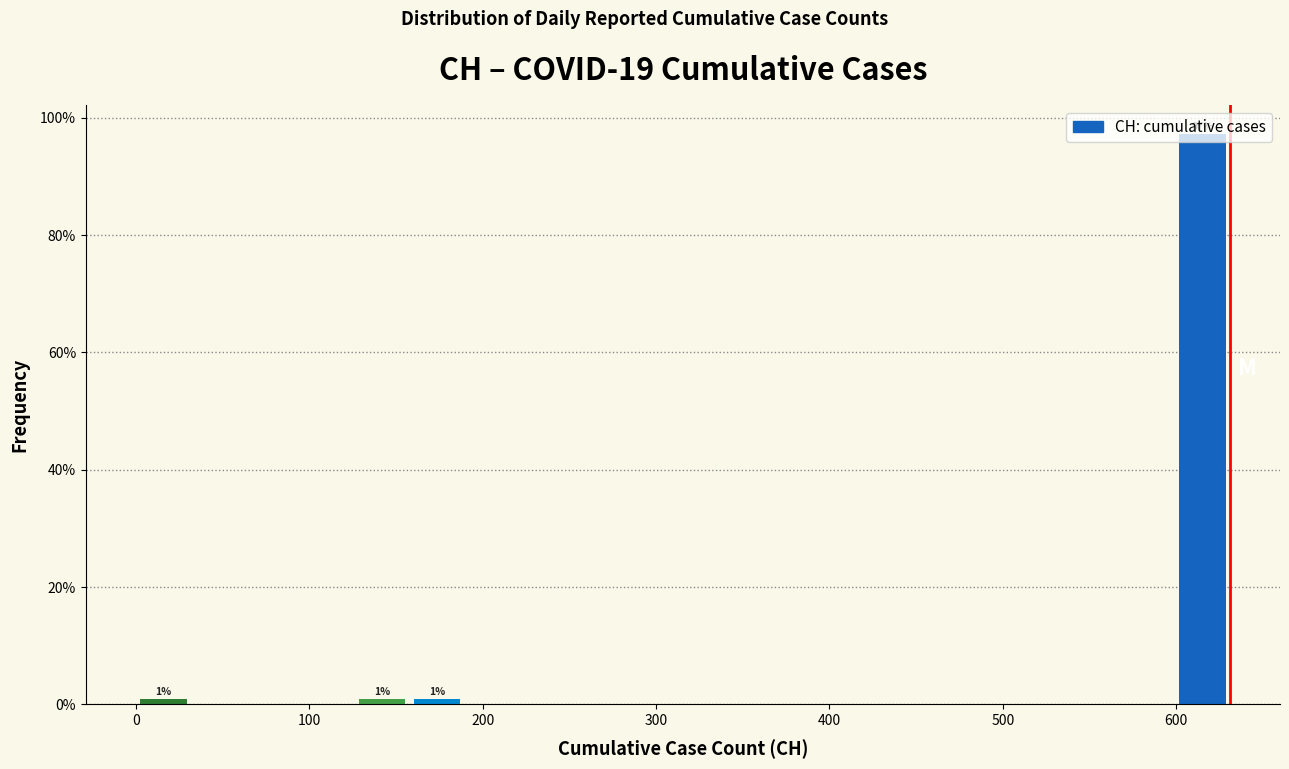

Around what value on the x-axis is the tallest bar? Give the approximate position of its centre, as read against the axis.

620